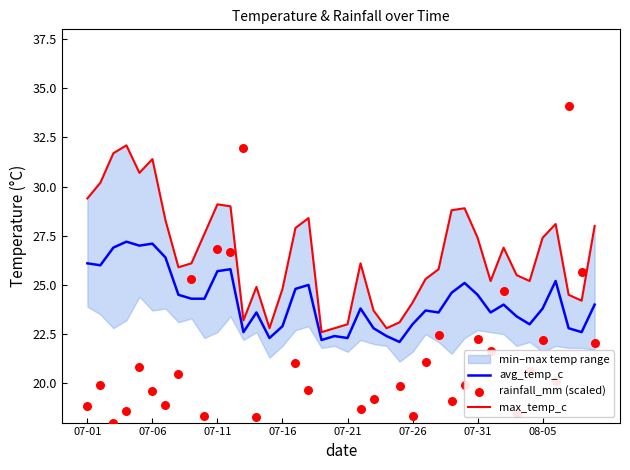

What is the minimum value for avg_temp_c?

22.1